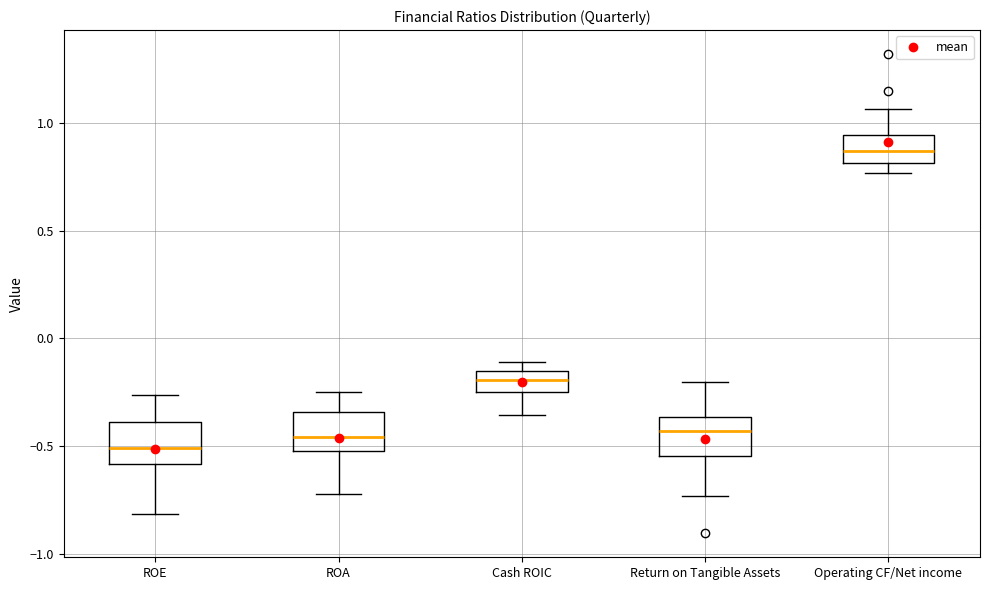

Reading left to right, read every box against the y-axis: the position of its median line, the range the box covers, and the ends of its whiskers. The values are not printed on the chart, so give them approximately, as read against the axis.

ROE: median -0.50, box -0.60 to -0.40, whiskers -0.80 to -0.25
ROA: median -0.45, box -0.55 to -0.35, whiskers -0.70 to -0.25
Cash ROIC: median -0.20, box -0.25 to -0.15, whiskers -0.35 to -0.10
Return on Tangible Assets: median -0.45, box -0.55 to -0.35, whiskers -0.75 to -0.20
Operating CF/Net income: median 0.85, box 0.80 to 0.95, whiskers 0.75 to 1.05